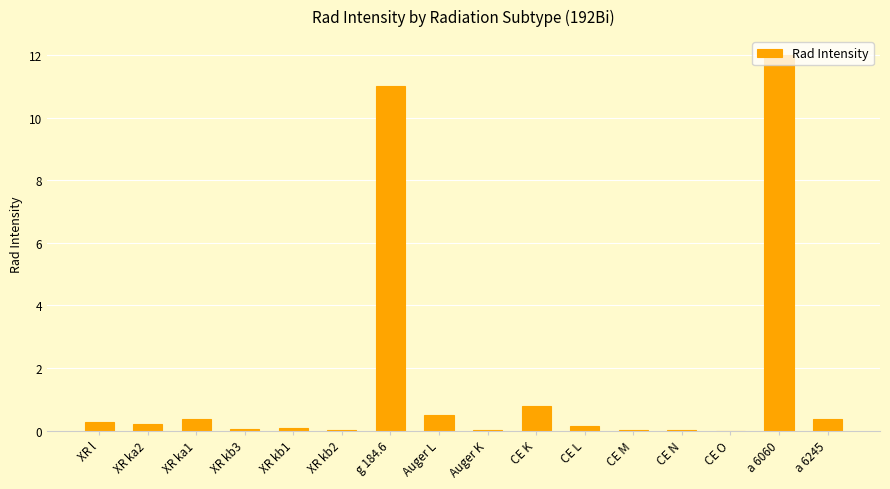

What is the sum of all values?

25.9